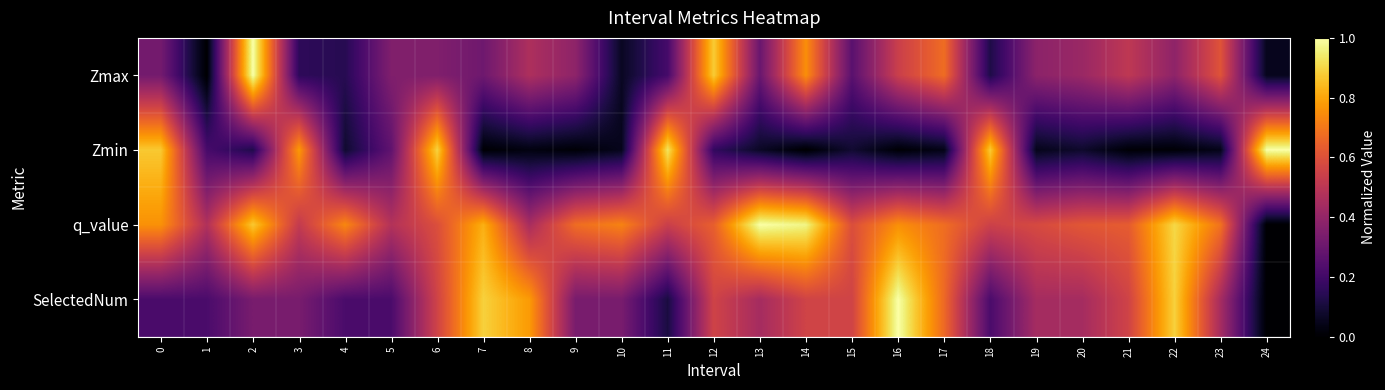

Between 1 and 8, which series saw the biggest shift?

SelectedNum